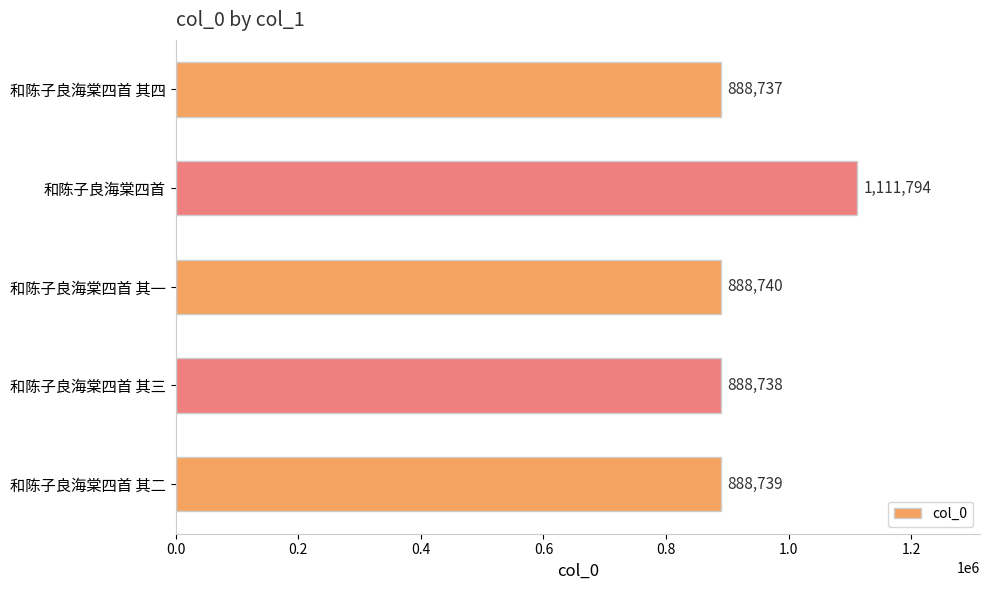

True or false: the data shows 888740 at 和陈子良海棠四首 其一.

True